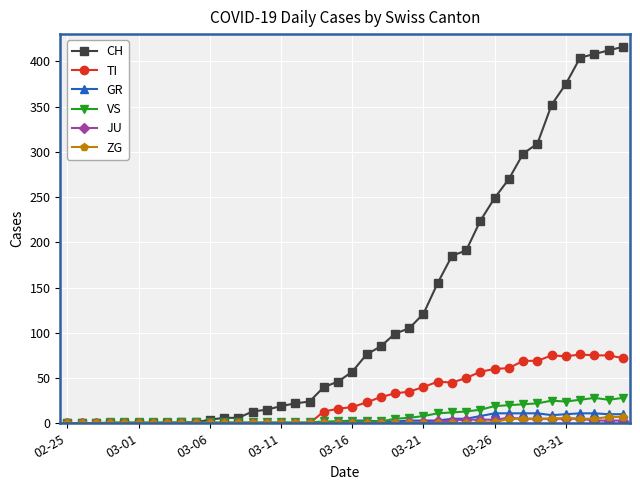

Which series has the largest range (max minus min)?

CH